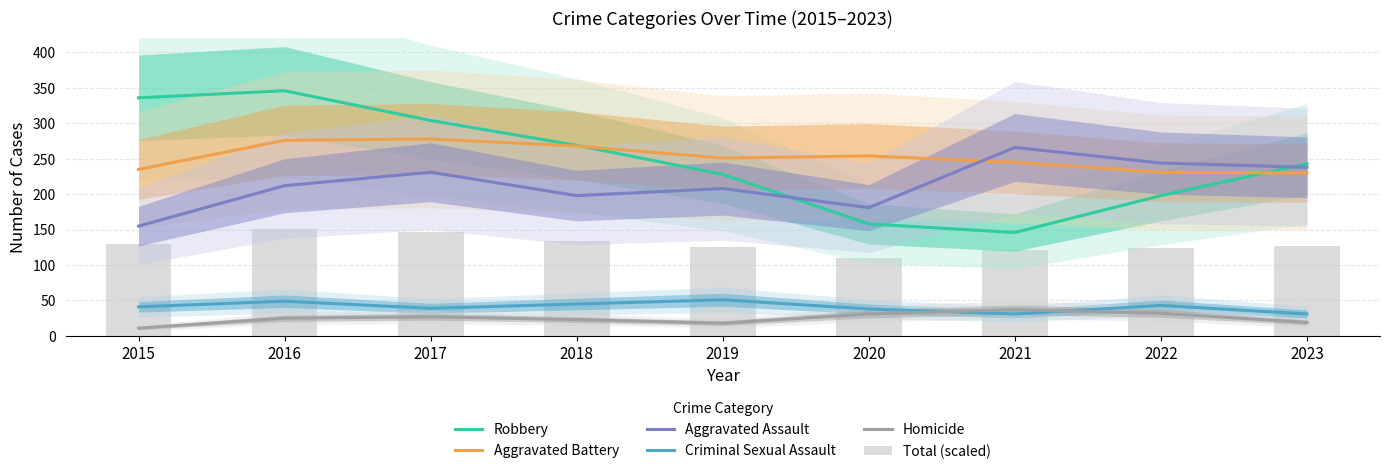

The Homicide series shows 27.0 at 2017. True or false?

True